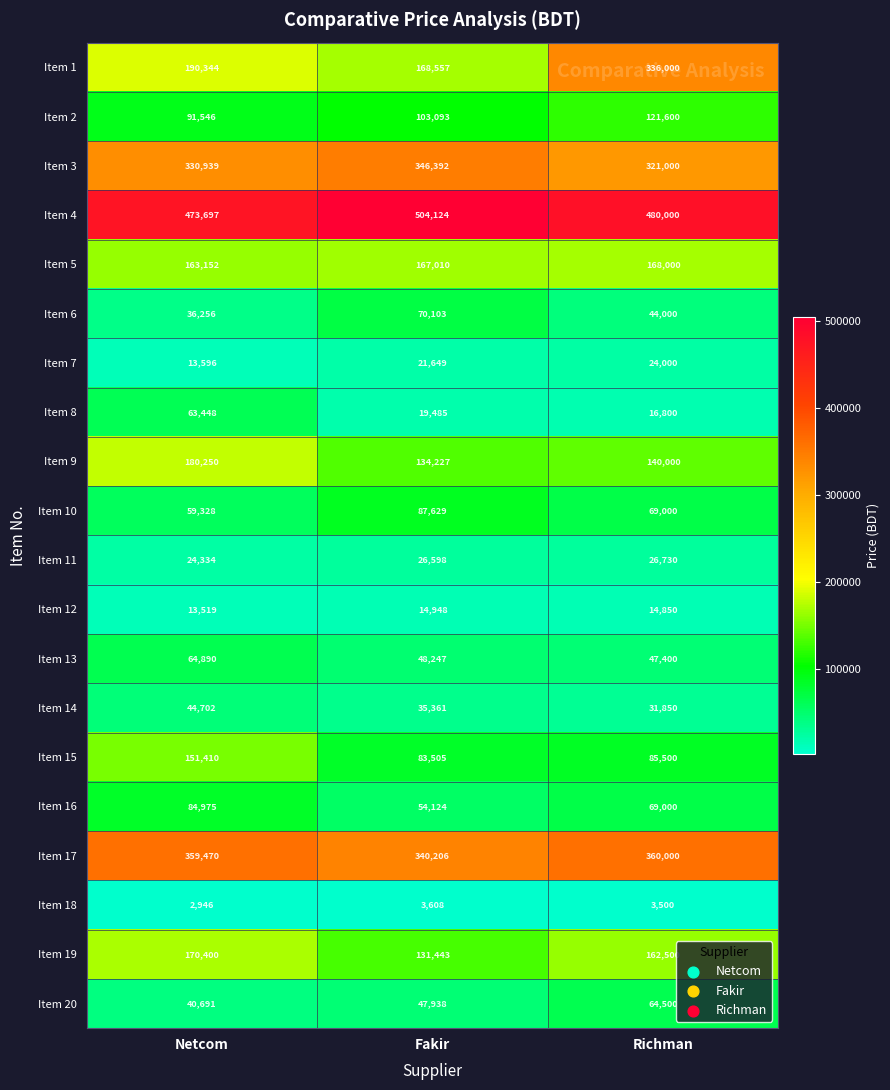

What is the difference between the highest and lowest values at Richman?

476500